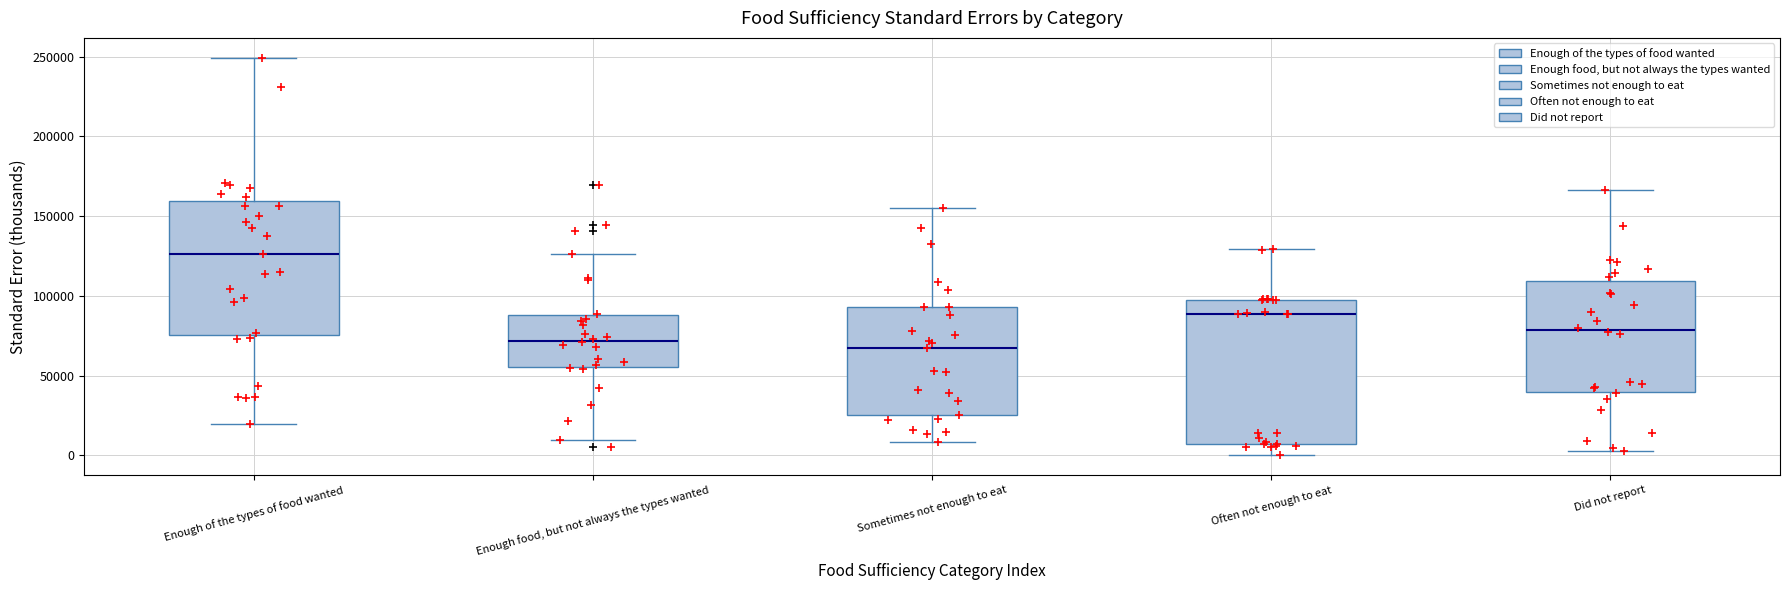

Reading left to right, read every box against the y-axis: the position of its median line, the range the box covers, and the ends of its whiskers. The values are not printed on the chart, so give them approximately, as read against the axis.

Enough of the types of food wanted: median 125000, box 75000 to 160000, whiskers 20000 to 250000
Enough food, but not always the types wanted: median 70000, box 55000 to 90000, whiskers 10000 to 125000
Sometimes not enough to eat: median 65000, box 25000 to 95000, whiskers 10000 to 155000
Often not enough to eat: median 90000, box 5000 to 100000, whiskers 0 to 130000
Did not report: median 80000, box 40000 to 110000, whiskers 5000 to 165000